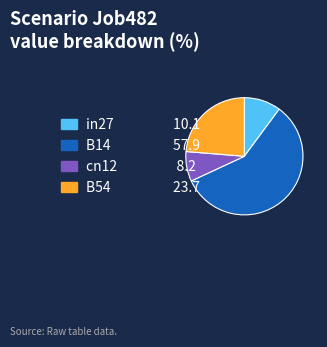

Is there any slice that represents more than half of the pie?

Yes